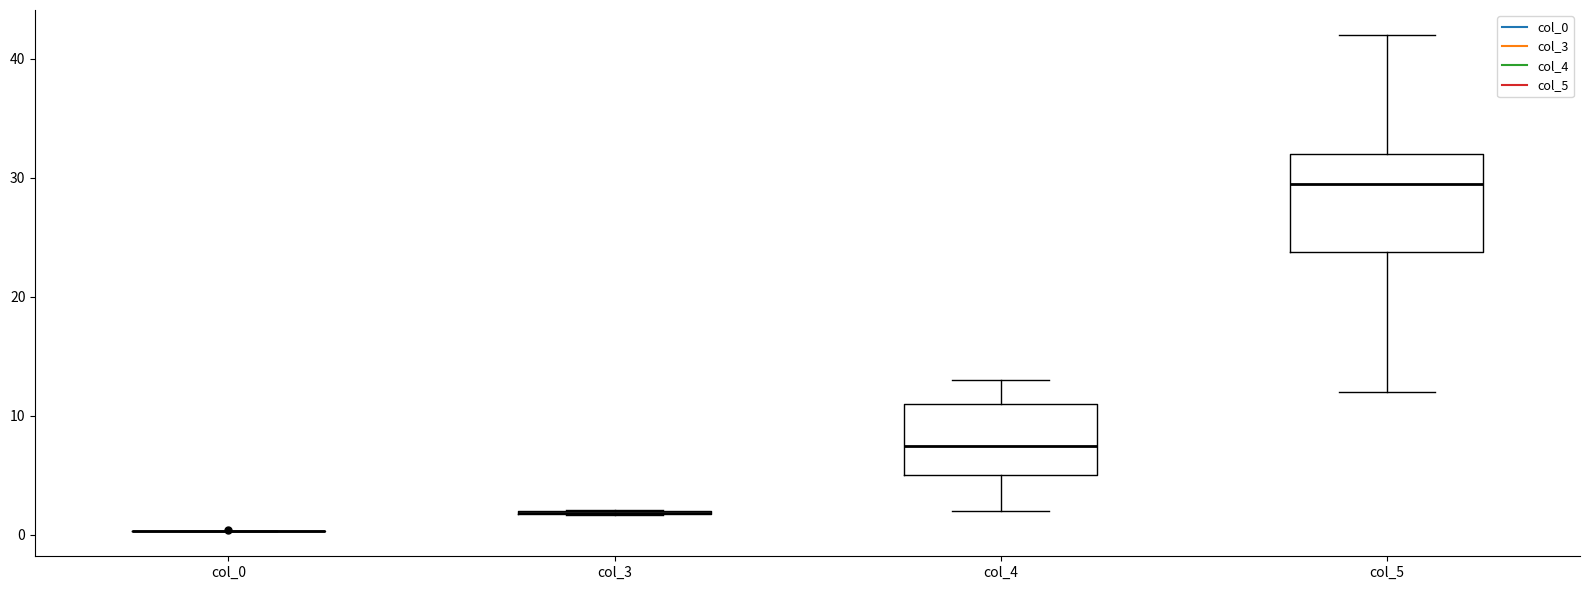

Reading left to right, transcribe this box plot: for each box, give where its median line is, the range the box spans, and where its two whiskers end, as read against the y-axis. The values are not printed on the chart, so give them approximately, as read against the axis.

col_0: box collapsed to a line at 0, whiskers 0 to 0
col_3: box collapsed to a line at 2, whiskers 2 to 2
col_4: median 8, box 5 to 11, whiskers 2 to 13
col_5: median 30, box 24 to 32, whiskers 12 to 42